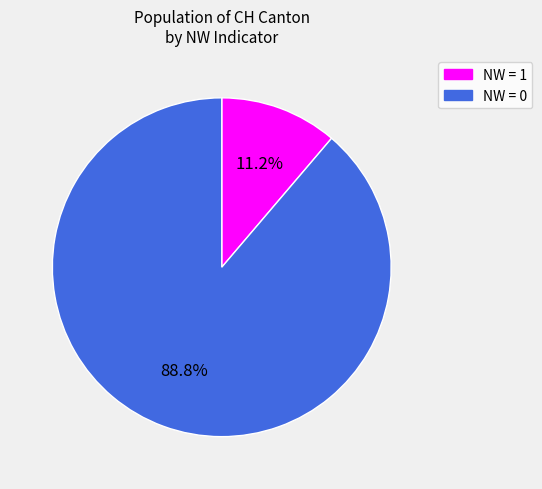

To the nearest percent, what is the difference between the largest and smallest slice percentages?

78%